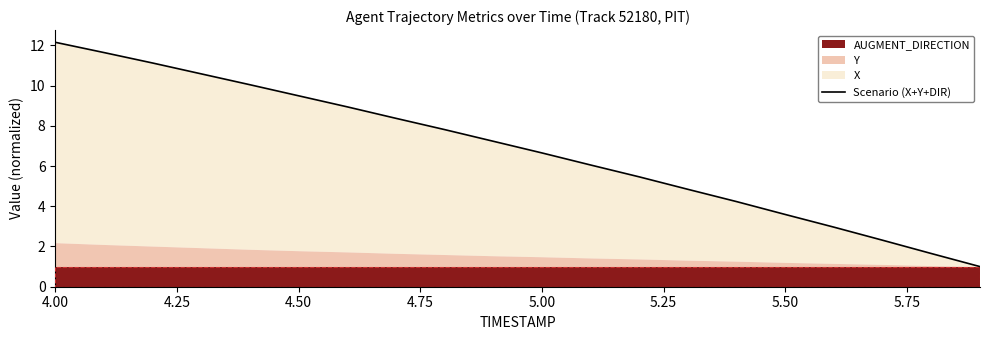

How many lines are shown in the chart?

1